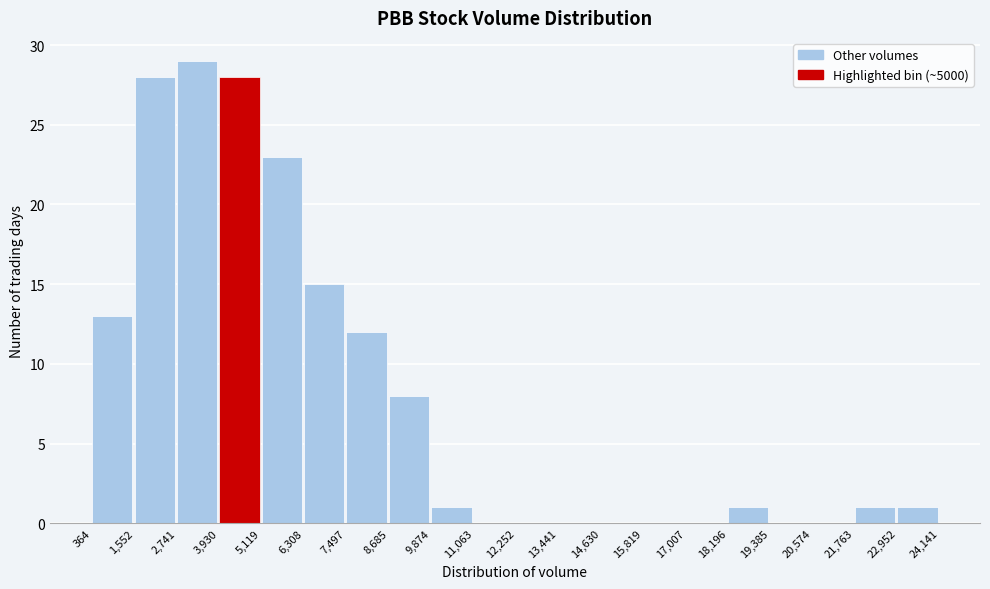

How tall is the bar that spans 6,308 to 7,497 on the x-axis? The values are not printed on the chart, so give them approximately, as read against the axis.

15